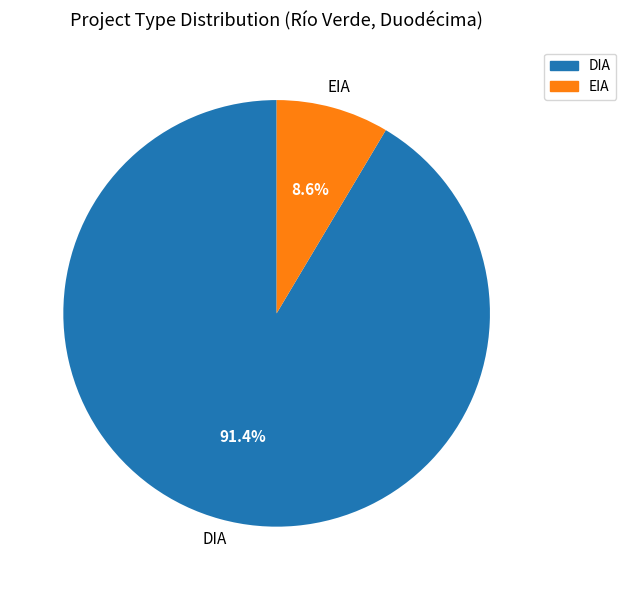

To the nearest percent, what is the difference between the EIA and DIA slice percentages?

83%